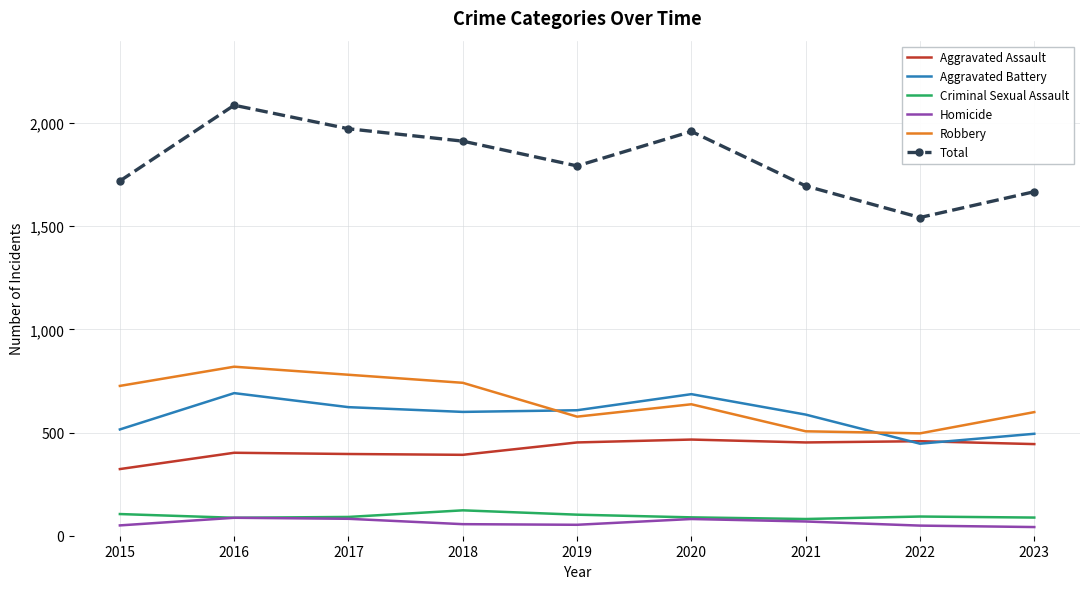

At how many categories does at least one series exceed 1599?

8